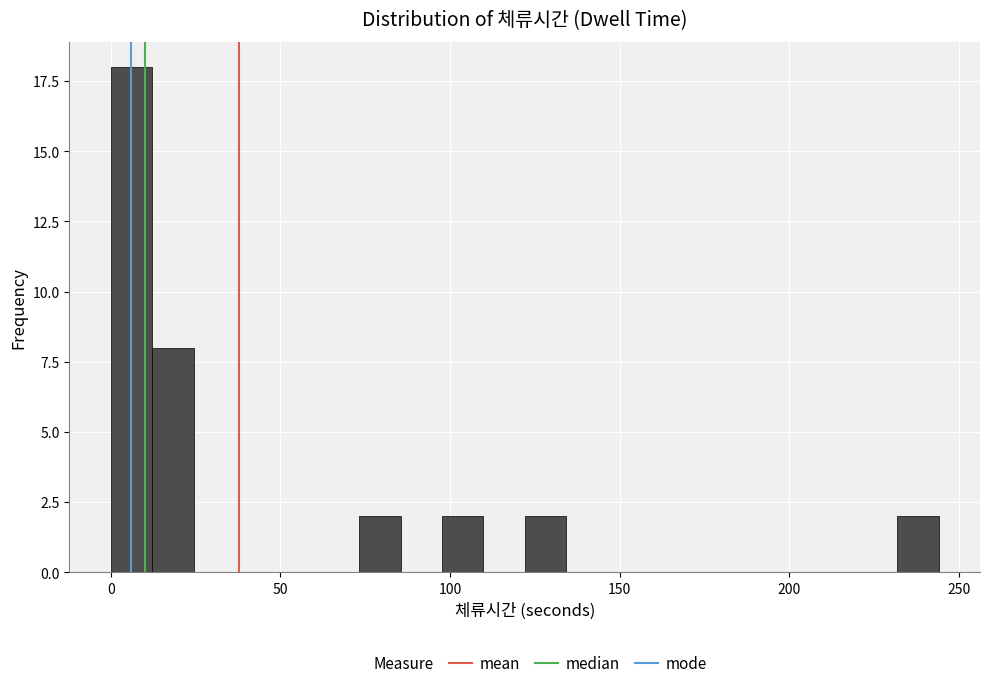

Around what value on the x-axis is the tallest bar? Give the approximate position of its centre, as read against the axis.

5